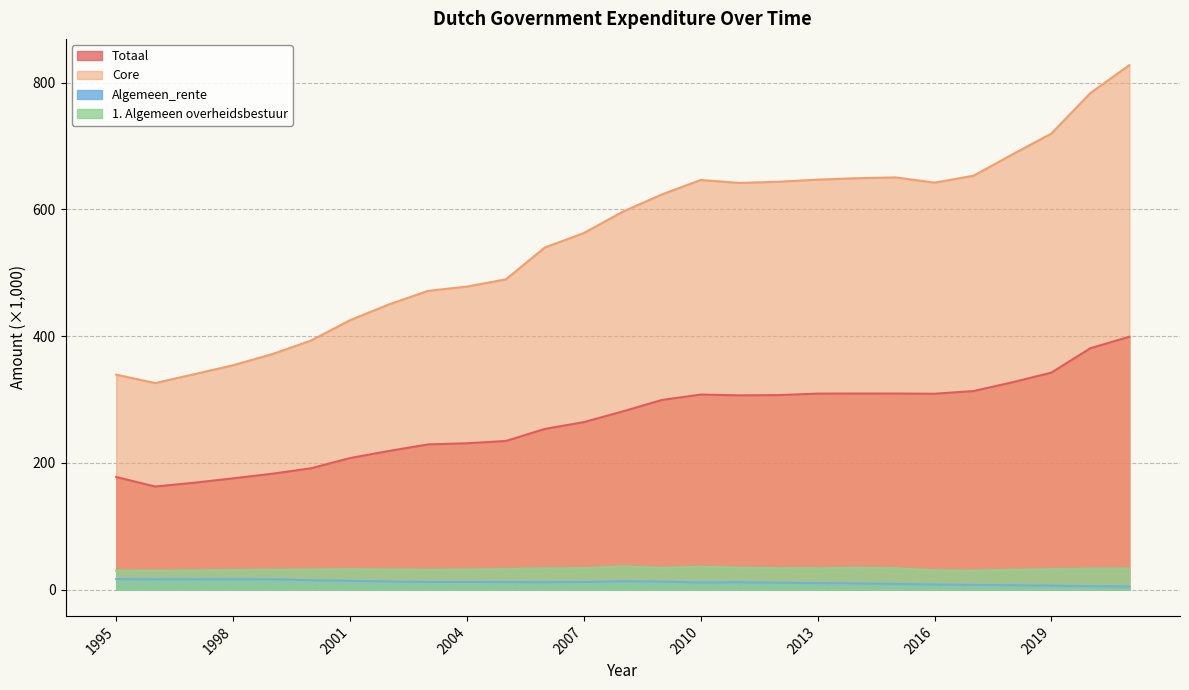

What are all the series names shown in the legend?

Totaal, Core, Algemeen_rente, 1. Algemeen overheidsbestuur